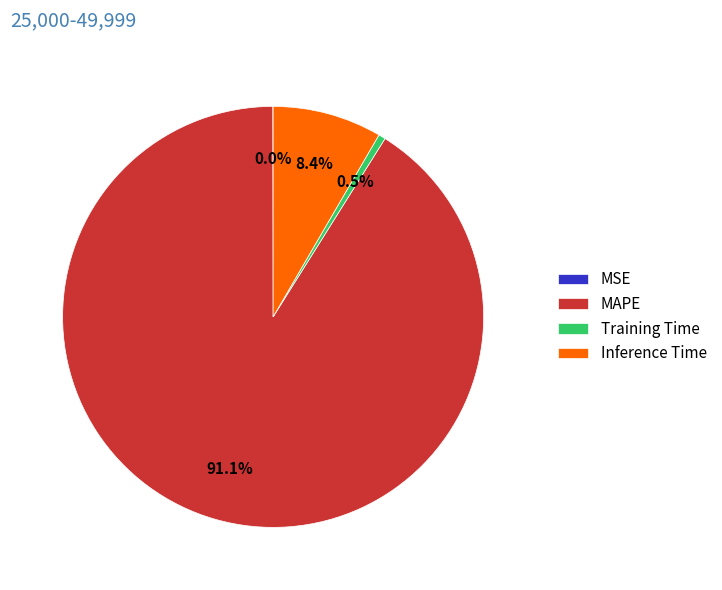

What is the largest slice in the pie chart?

MAPE